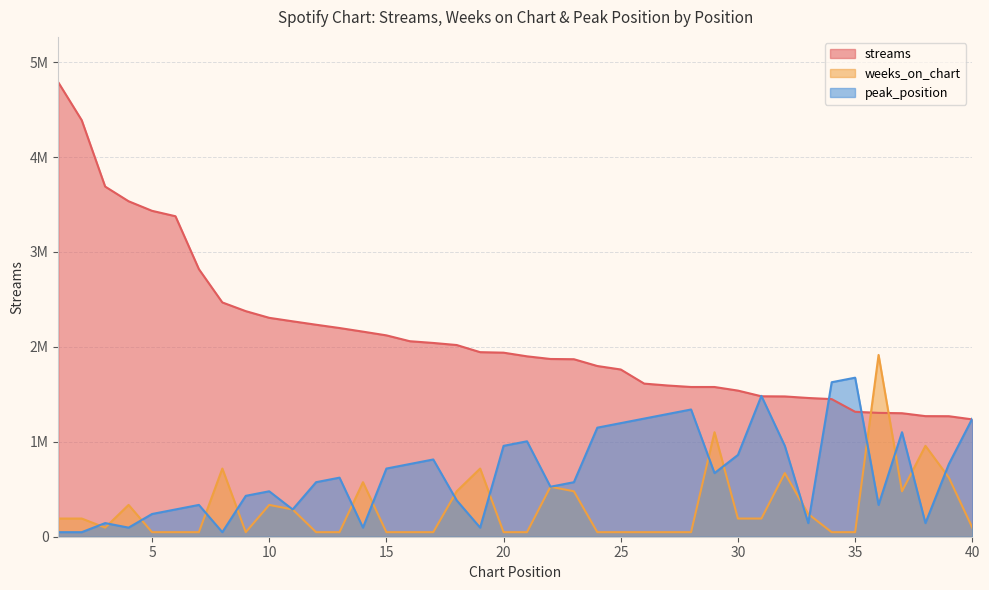

What is the difference between the highest and lowest values at 37?

822302.8